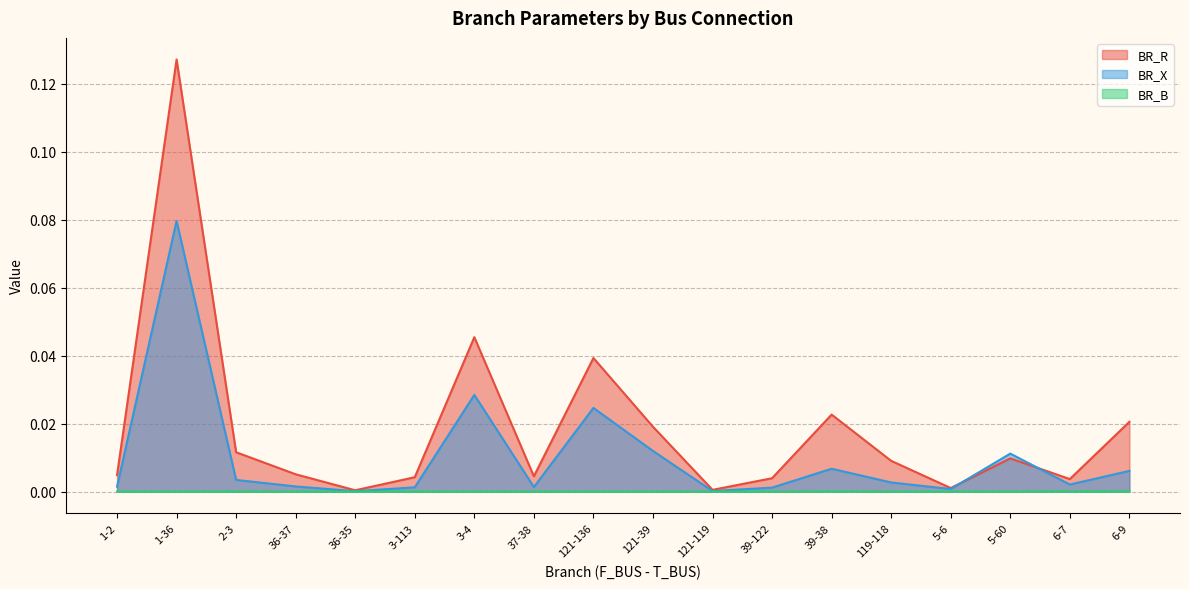

Is it true that BR_R equals 0.0 at 1-2?

True